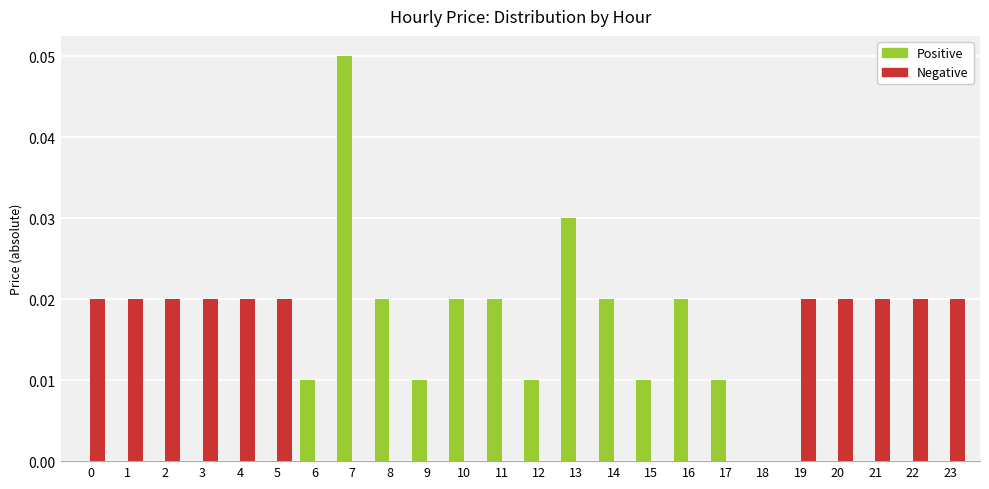

At which category is the sum across all series the highest?

7